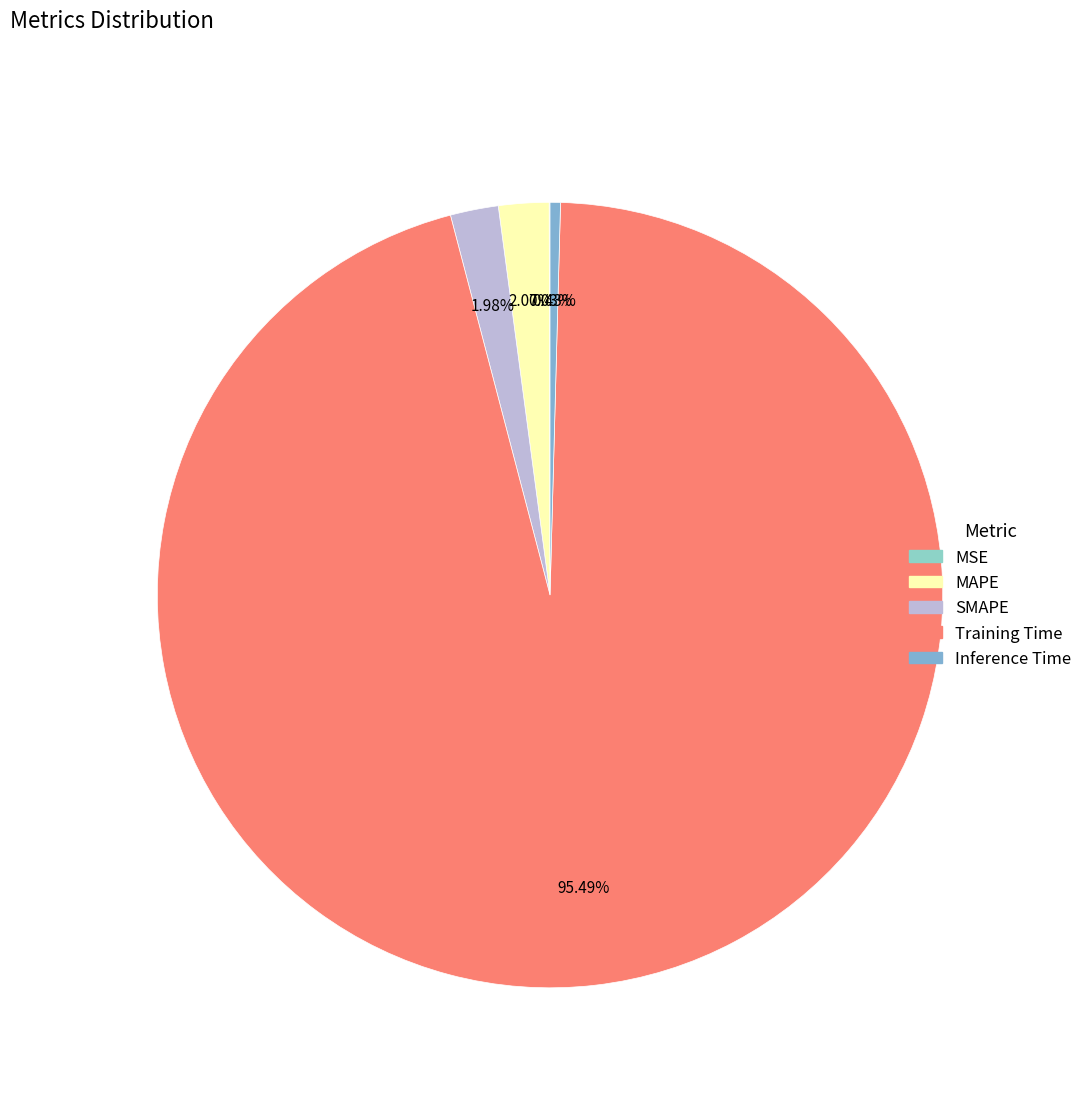

Between MSE and Training Time, which is larger?

Training Time